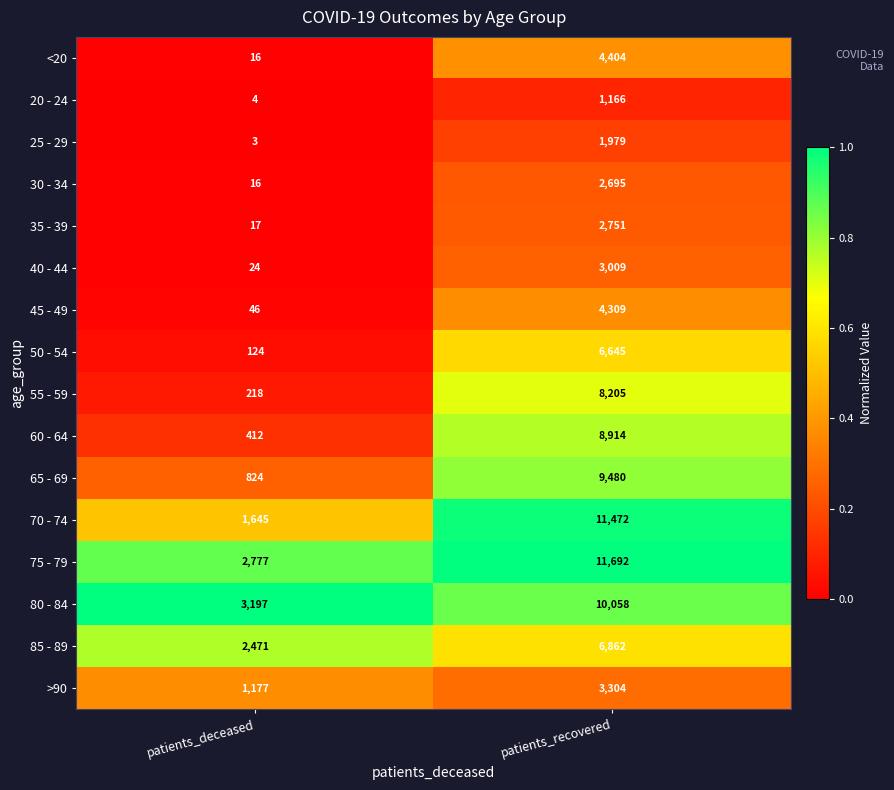

What is the sum of the 45 - 49 values at patients_recovered and patients_deceased?

4355